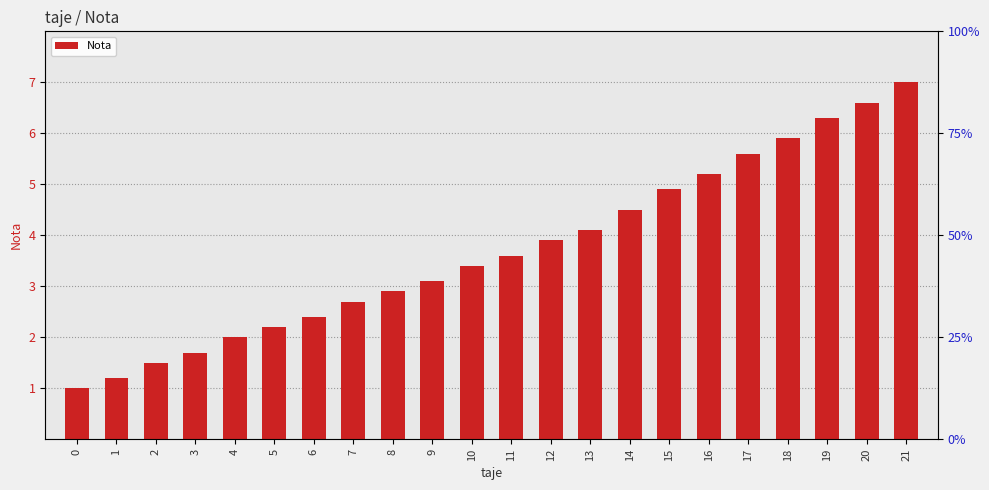

Reading right to left, what are all the values shown in this chart?

7.0	6.6	6.3	5.9	5.6	5.2	4.9	4.5	4.1	3.9	3.6	3.4	3.1	2.9	2.7	2.4	2.2	2.0	1.7	1.5	1.2	1.0